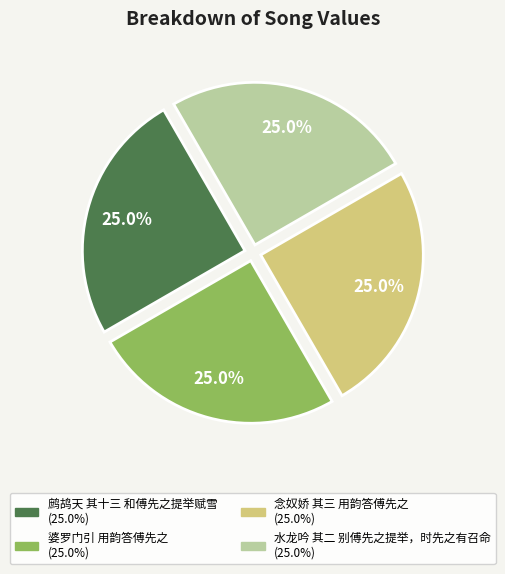

Is there any slice that represents more than half of the pie?

No